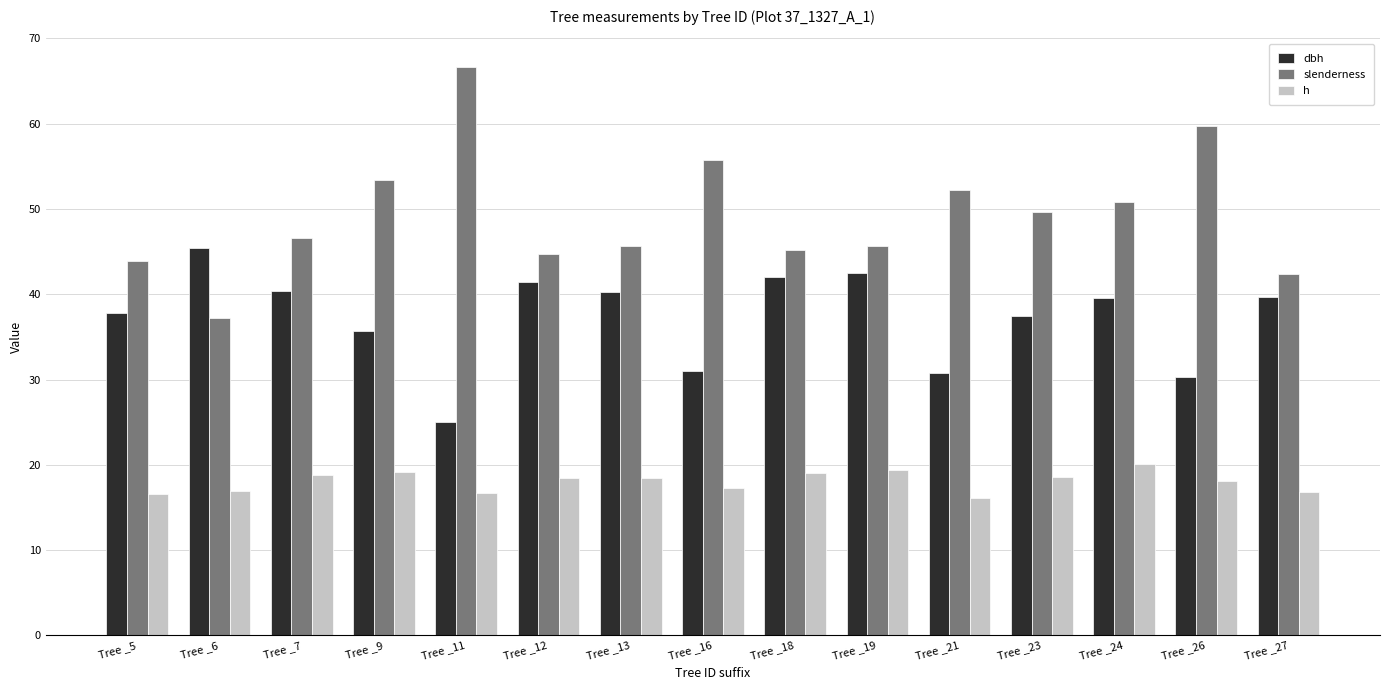

What is the lowest value of the dbh series?

25.1